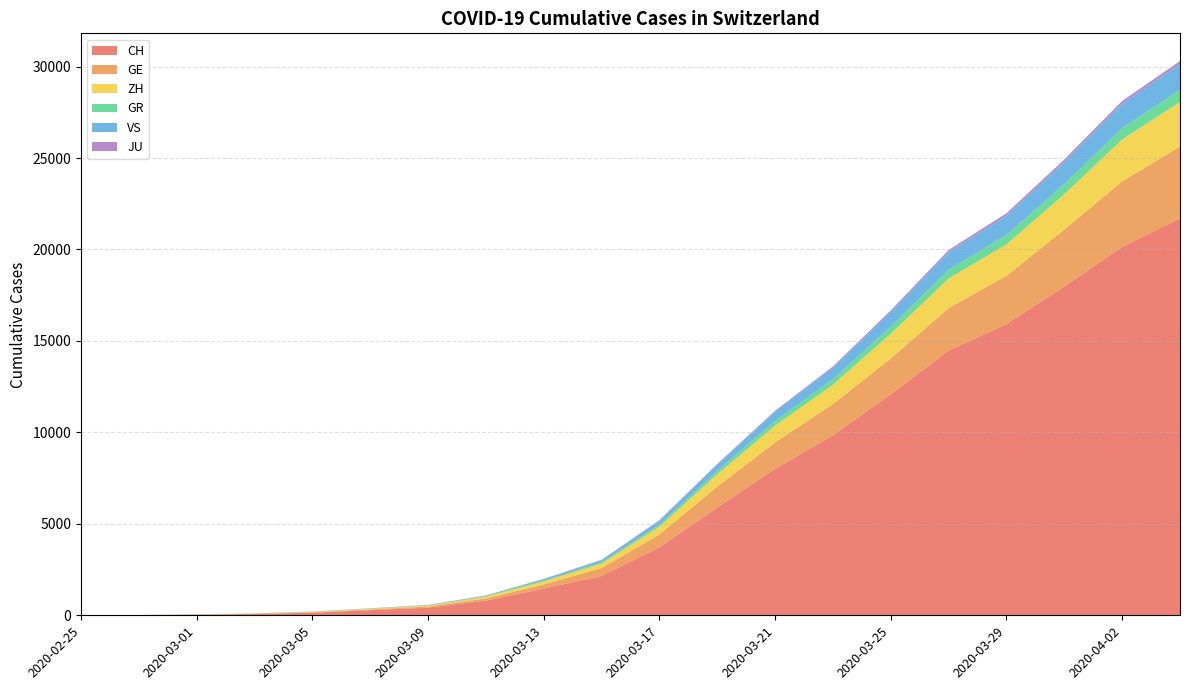

Reading left to right, extract all data points from this chart.

CH: 2020-02-25=0	2020-02-27=8	2020-03-01=35	2020-03-03=68	2020-03-05=142	2020-03-07=279	2020-03-09=418	2020-03-11=805	2020-03-13=1460	2020-03-15=2155	2020-03-17=3719	2020-03-19=5894	2020-03-21=8009	2020-03-23=9840	2020-03-25=12081	2020-03-27=14476	2020-03-29=15919	2020-03-31=17979	2020-04-02=20144	2020-04-04=21696
GE: 2020-02-25=0	2020-02-27=1	2020-03-01=9	2020-03-03=13	2020-03-05=20	2020-03-07=42	2020-03-09=59	2020-03-11=112	2020-03-13=224	2020-03-15=425	2020-03-17=701	2020-03-19=1139	2020-03-21=1445	2020-03-23=1703	2020-03-25=1960	2020-03-27=2322	2020-03-29=2638	2020-03-31=3109	2020-04-02=3582	2020-04-04=3928
ZH: 2020-02-25=0	2020-02-27=2	2020-03-01=7	2020-03-03=13	2020-03-05=23	2020-03-07=34	2020-03-09=49	2020-03-11=101	2020-03-13=163	2020-03-15=250	2020-03-17=429	2020-03-19=679	2020-03-21=919	2020-03-23=1067	2020-03-25=1357	2020-03-27=1616	2020-03-29=1722	2020-03-31=1936	2020-04-02=2289	2020-04-04=2450
GR: 2020-02-25=0	2020-02-27=2	2020-03-01=6	2020-03-03=9	2020-03-05=14	2020-03-07=17	2020-03-09=18	2020-03-11=31	2020-03-13=53	2020-03-15=71	2020-03-17=101	2020-03-19=182	2020-03-21=258	2020-03-23=300	2020-03-25=393	2020-03-27=474	2020-03-29=519	2020-03-31=547	2020-04-02=622	2020-04-04=657
VS: 2020-02-25=0	2020-02-27=0	2020-03-01=2	2020-03-03=3	2020-03-05=5	2020-03-07=7	2020-03-09=17	2020-03-11=30	2020-03-13=76	2020-03-15=115	2020-03-17=225	2020-03-19=349	2020-03-21=498	2020-03-23=628	2020-03-25=793	2020-03-27=968	2020-03-29=1055	2020-03-31=1211	2020-04-02=1334	2020-04-04=1418
JU: 2020-02-25=0	2020-02-27=1	2020-03-01=1	2020-03-03=2	2020-03-05=4	2020-03-07=5	2020-03-09=7	2020-03-11=7	2020-03-13=17	2020-03-15=19	2020-03-17=29	2020-03-19=36	2020-03-21=54	2020-03-23=69	2020-03-25=92	2020-03-27=114	2020-03-29=127	2020-03-31=140	2020-04-02=149	2020-04-04=154